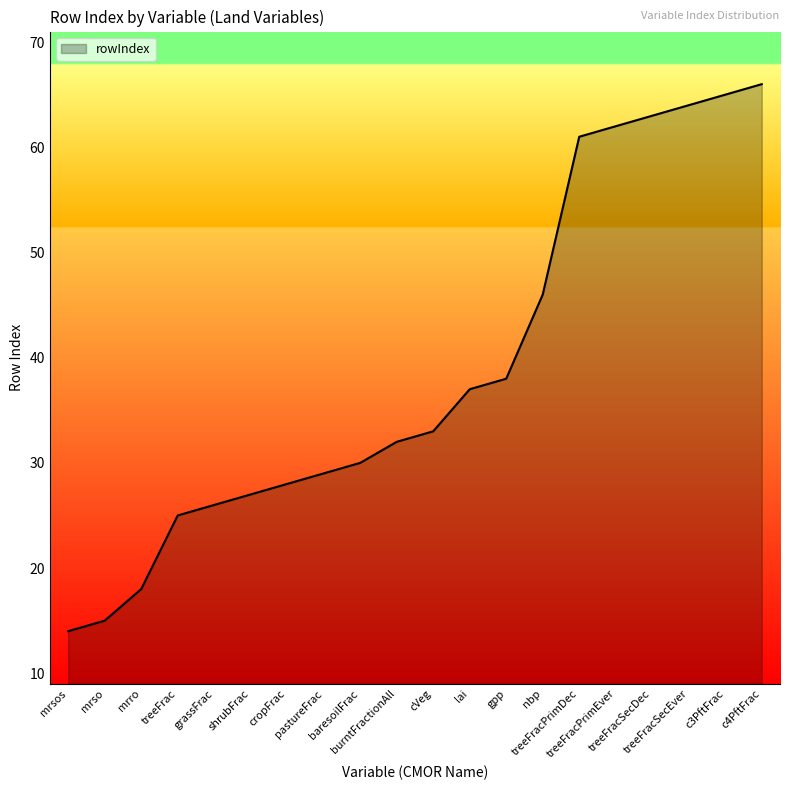

The value at cVeg is 16. True or false?

False